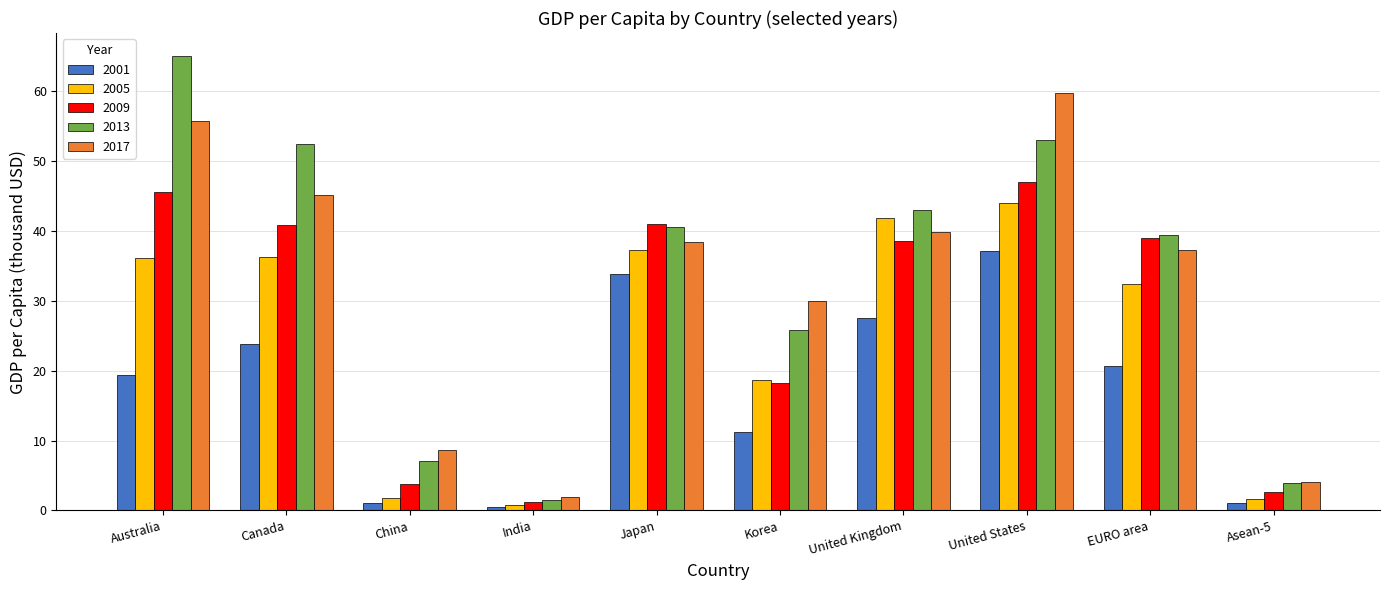

What is the difference between the second highest and minimum values in the 2001 series?

33.4